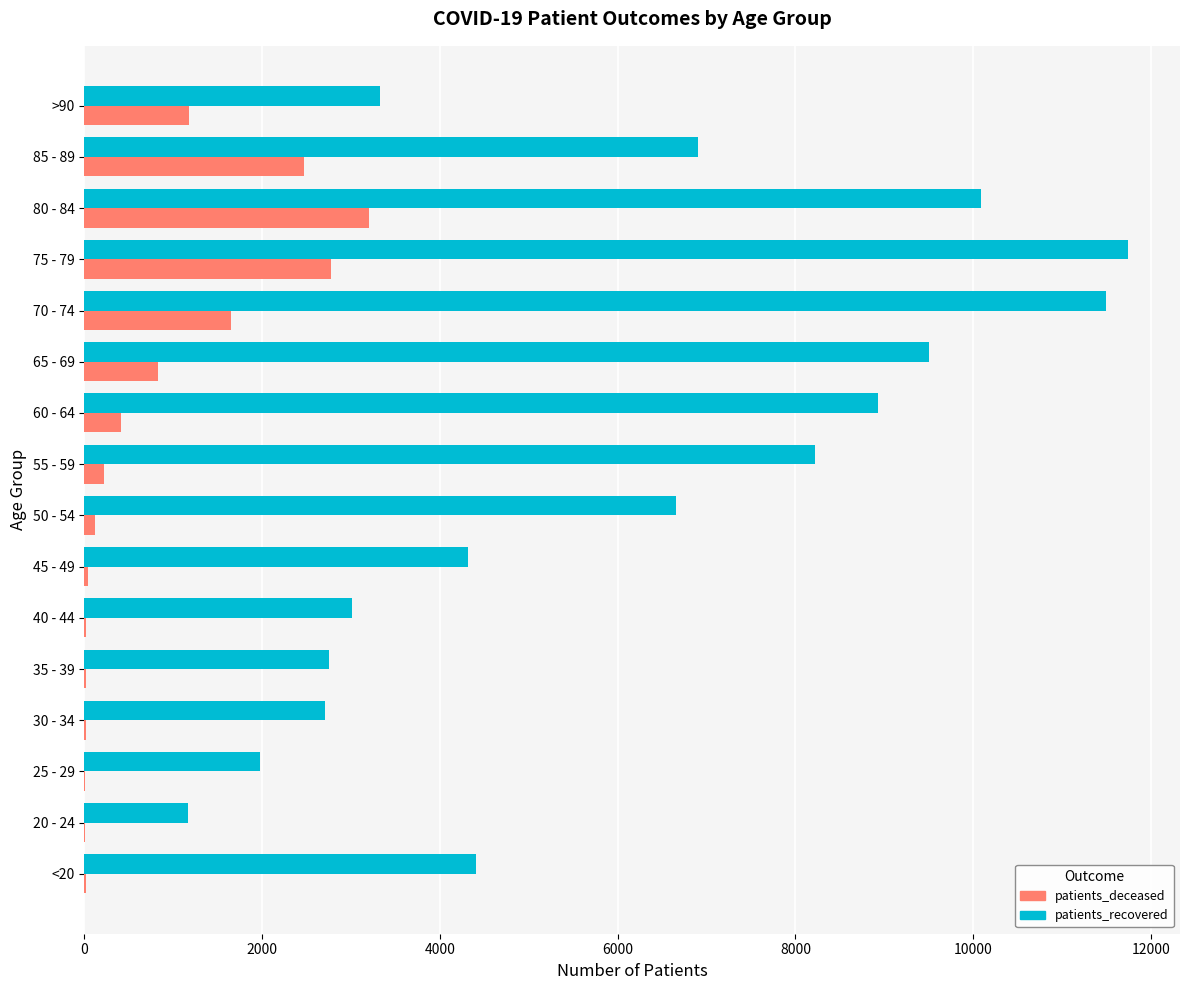

What is the greatest value displayed?

11740